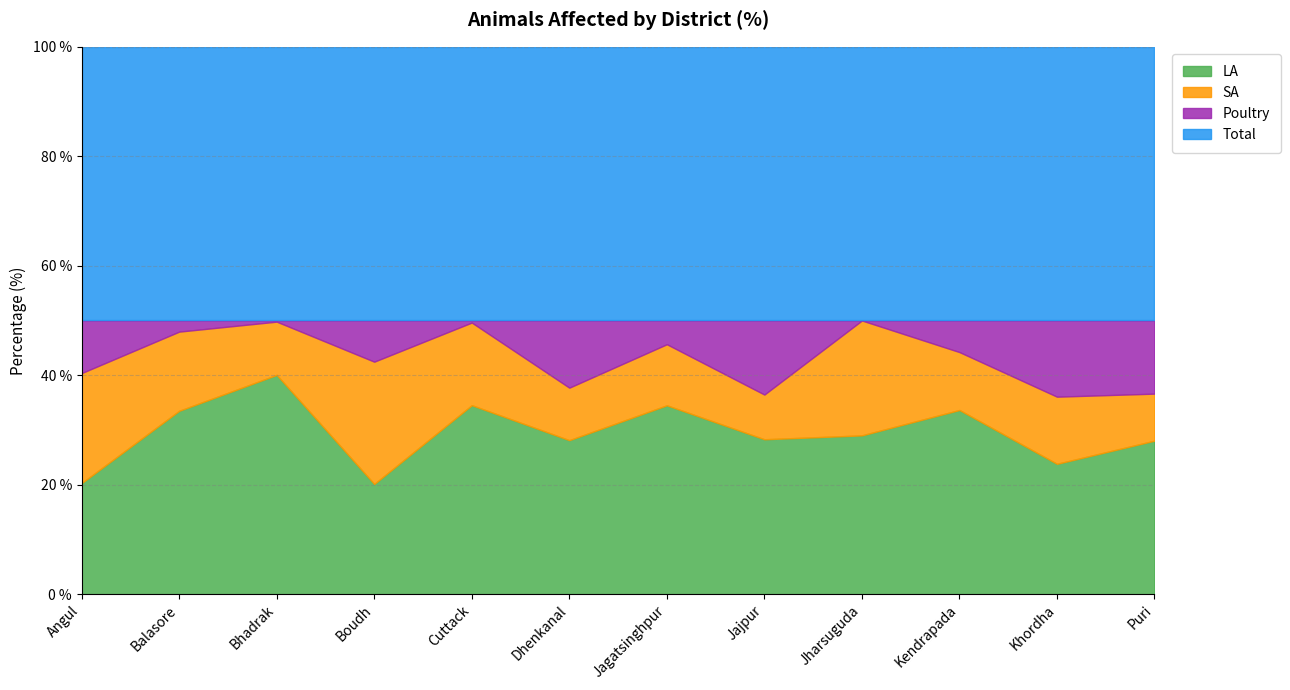

Reading left to right, transcribe all the data shown in this chart.

LA: Angul=1318	Balasore=111383	Bhadrak=116261	Boudh=4877	Cuttack=45573	Dhenkanal=2382	Jagatsinghpur=9549	Jajpur=175173	Jharsuguda=405	Kendrapada=43727	Khordha=5133	Puri=47224
SA: Angul=1305	Balasore=48086	Bhadrak=28229	Boudh=5413	Cuttack=19919	Dhenkanal=812	Jagatsinghpur=3088	Jajpur=50565	Jharsuguda=293	Kendrapada=13748	Khordha=2643	Puri=14468
Poultry: Angul=624	Balasore=6767	Bhadrak=612	Boudh=1823	Cuttack=500	Dhenkanal=1039	Jagatsinghpur=1200	Jajpur=83744	Jharsuguda=0	Kendrapada=7500	Khordha=3000	Puri=22502
Total: Angul=3247	Balasore=166236	Bhadrak=145102	Boudh=12113	Cuttack=65992	Dhenkanal=4233	Jagatsinghpur=13837	Jajpur=309482	Jharsuguda=698	Kendrapada=64975	Khordha=10776	Puri=84194